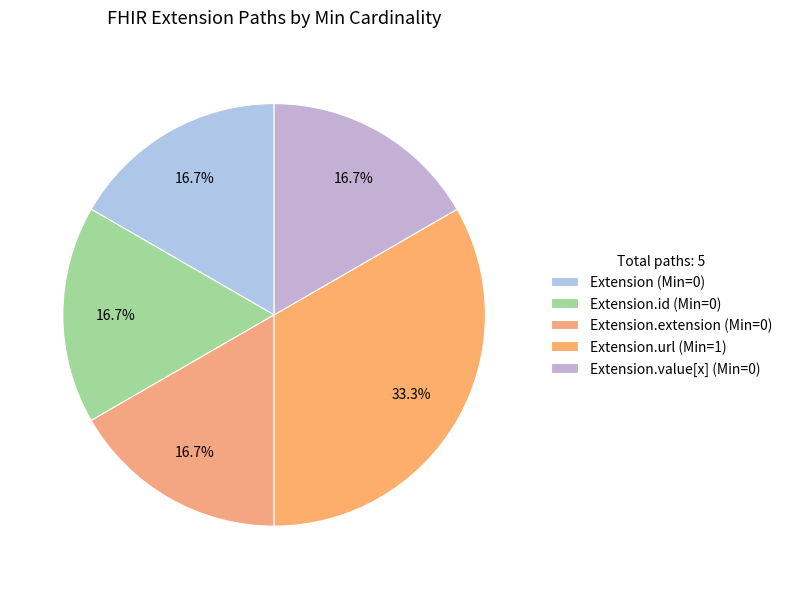

To the nearest percent, what is the average slice percentage?

20%